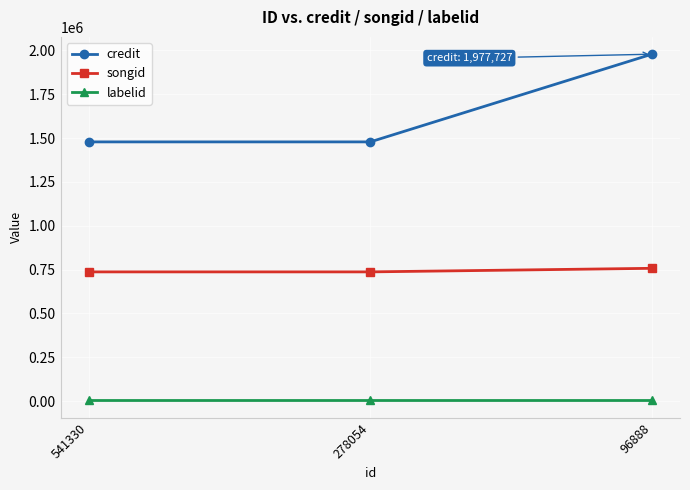

What is the difference between the highest and lowest values at 96888?

1973098